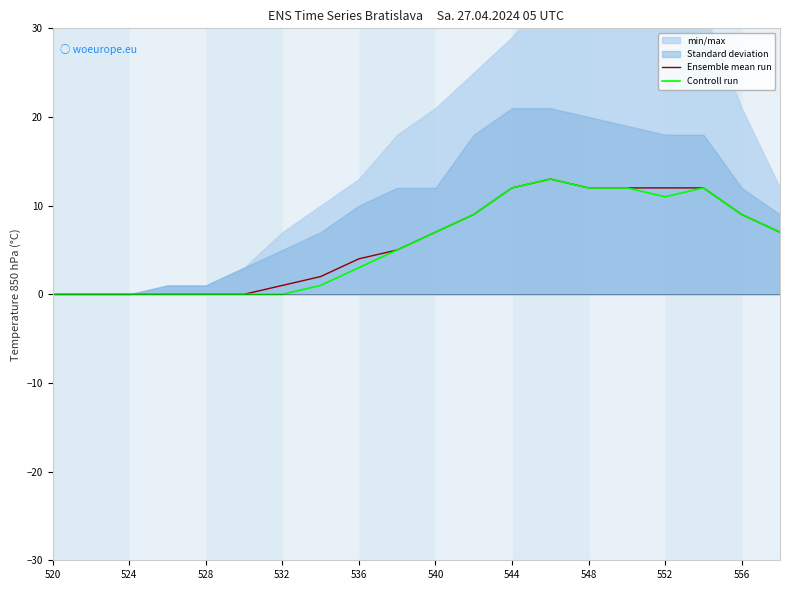

True or false: Controll run and Ensemble mean run intersect in this chart.

False